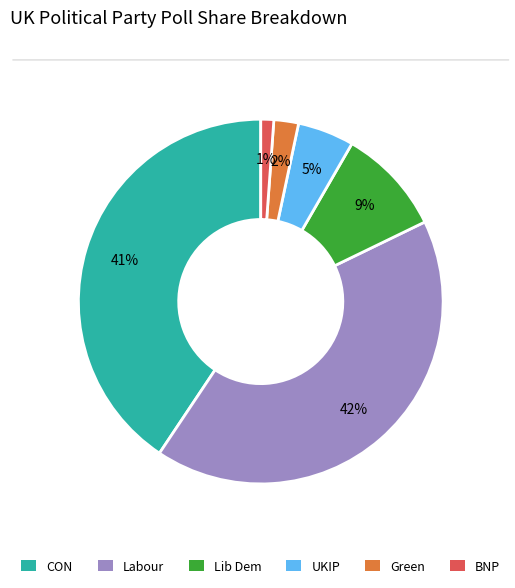

Count the number of slices in the pie.

6